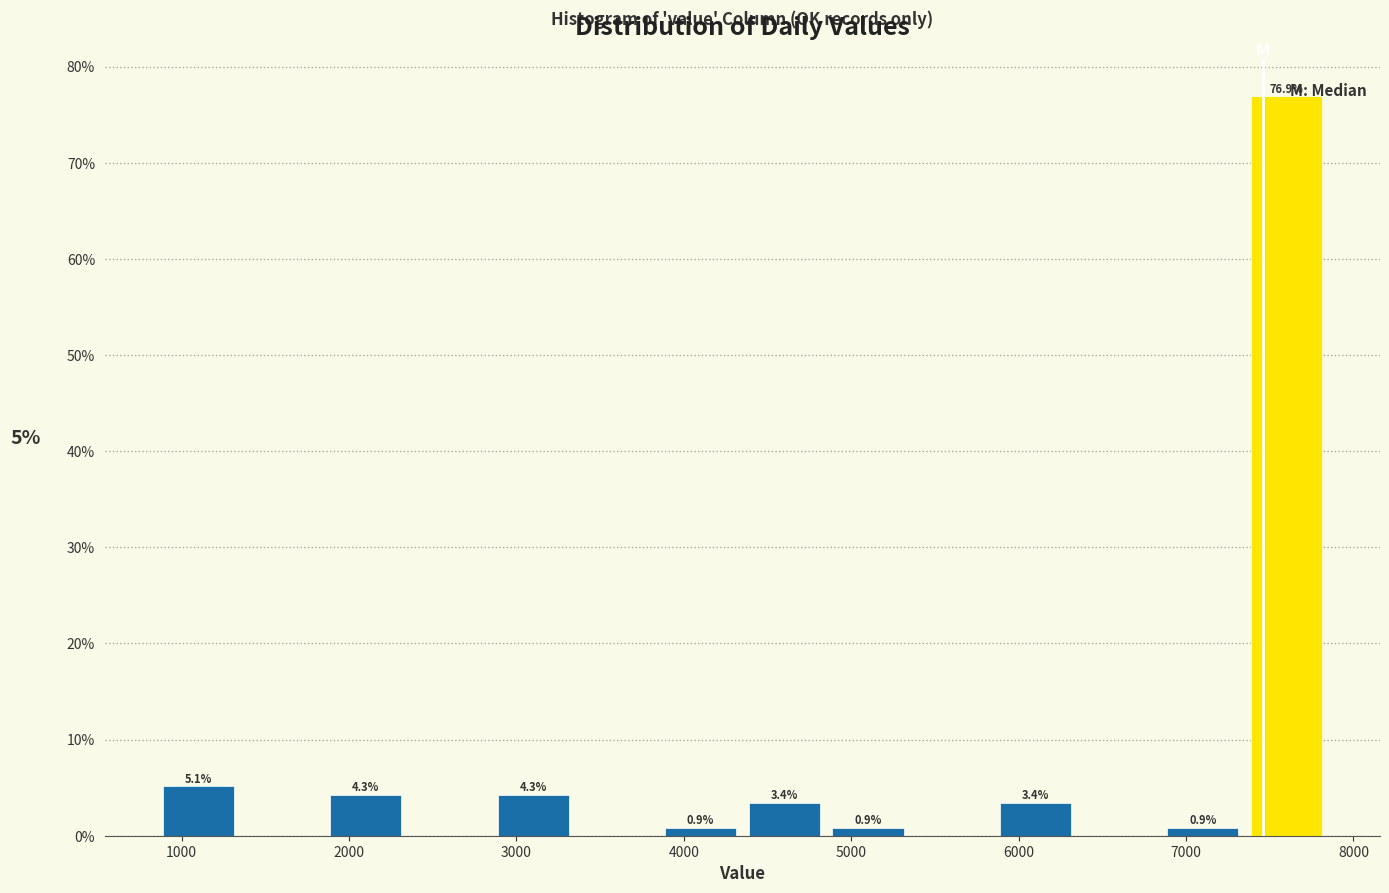

Which range on the x-axis has the tallest bar?

7350 to 7850